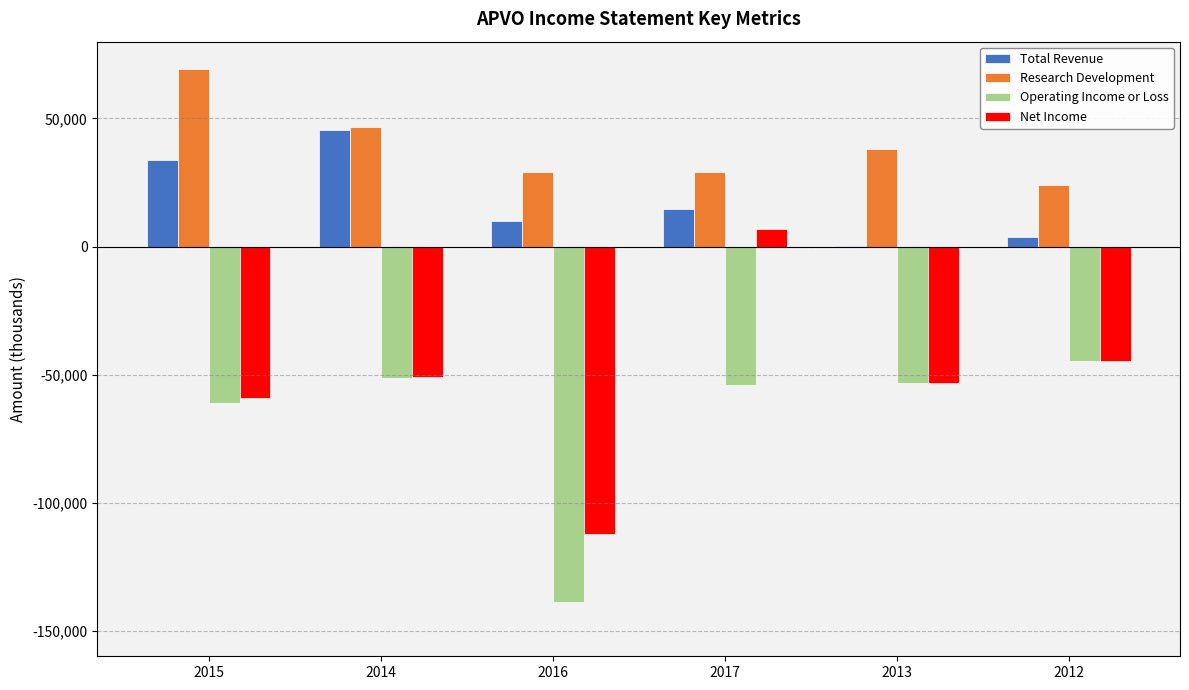

What is the sum of all Total Revenue values?

108000